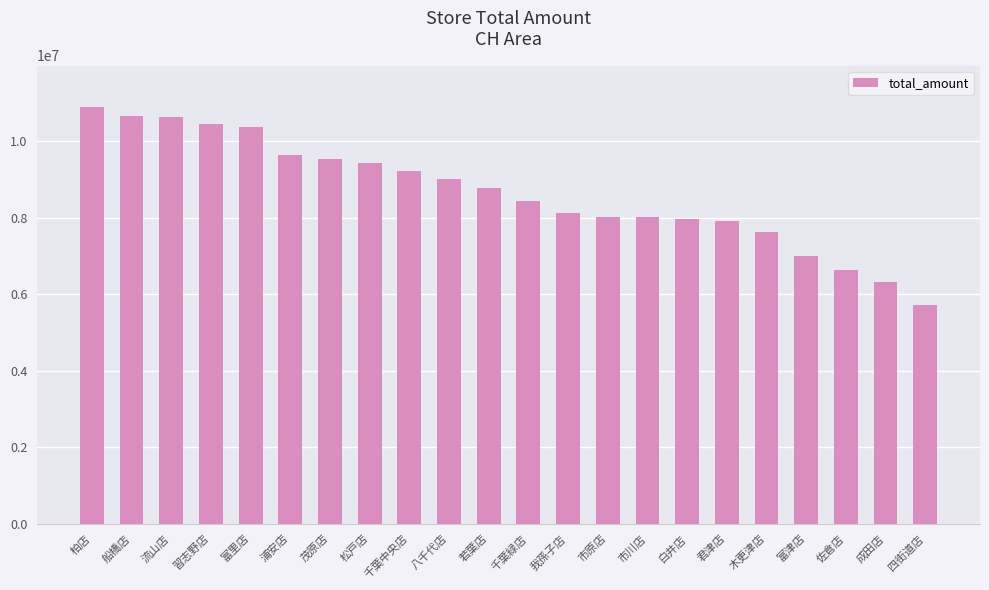

What is the label of the 11th bar from the left?

若葉店